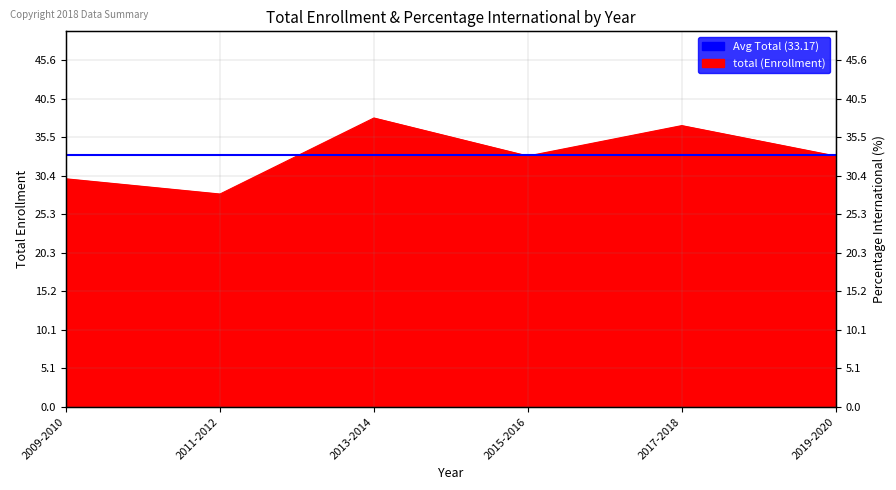

What is the average value?

33